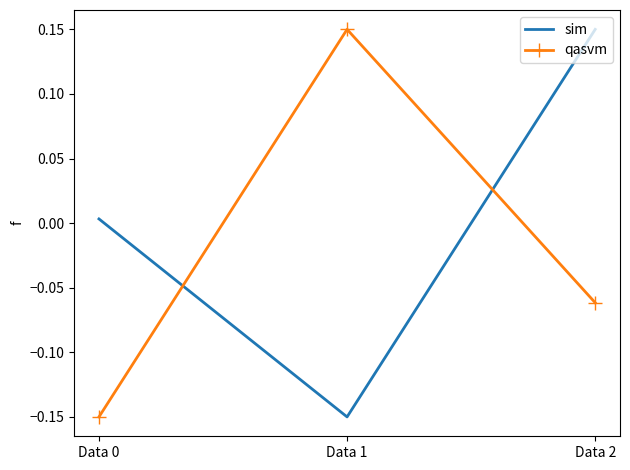

What is the difference between the maximum and minimum values in the sim series?

0.3